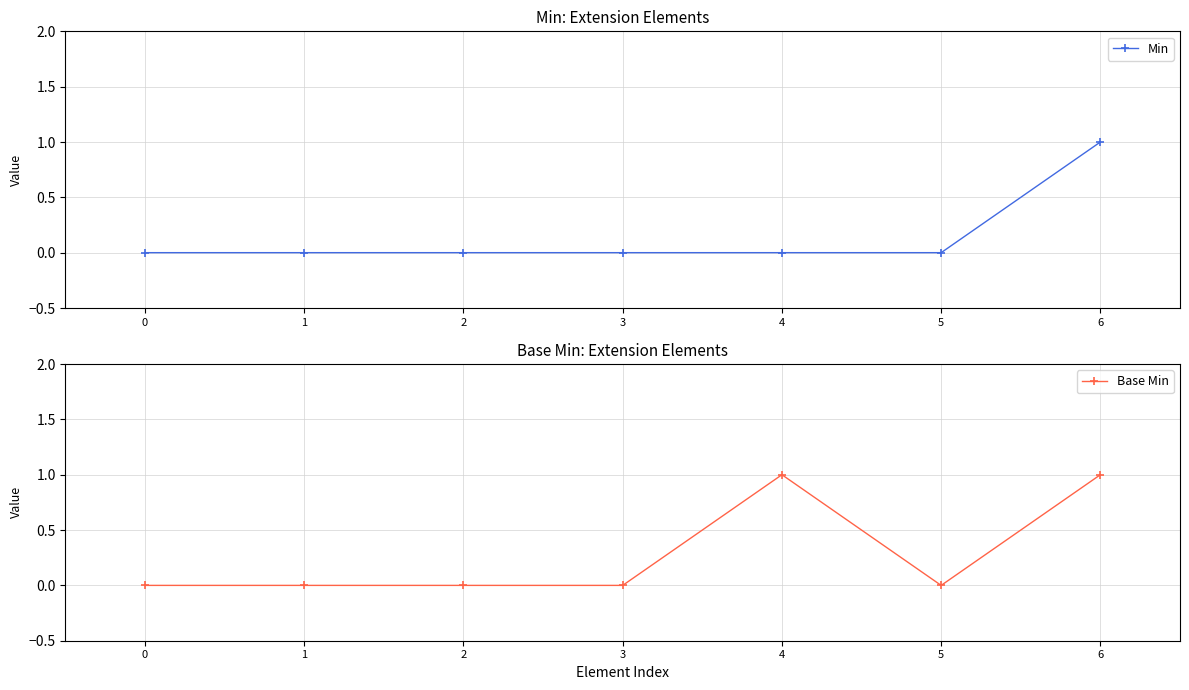

At which category does the chart reach its peak across all series?

6